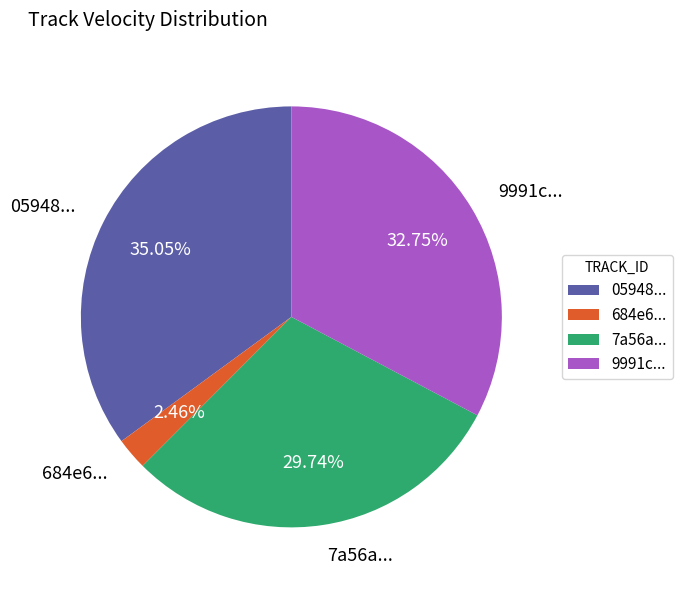

Count the number of slices in the pie.

4